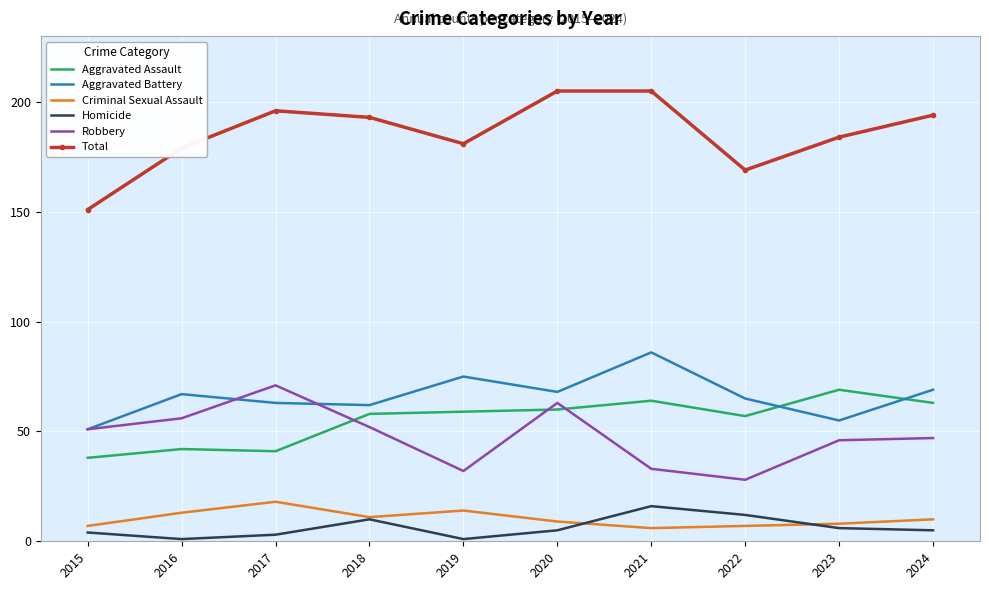

Reading left to right, list all the values displayed in this chart.

Aggravated Assault: 2015=38	2016=42	2017=41	2018=58	2019=59	2020=60	2021=64	2022=57	2023=69	2024=63
Aggravated Battery: 2015=51	2016=67	2017=63	2018=62	2019=75	2020=68	2021=86	2022=65	2023=55	2024=69
Criminal Sexual Assault: 2015=7	2016=13	2017=18	2018=11	2019=14	2020=9	2021=6	2022=7	2023=8	2024=10
Homicide: 2015=4	2016=1	2017=3	2018=10	2019=1	2020=5	2021=16	2022=12	2023=6	2024=5
Robbery: 2015=51	2016=56	2017=71	2018=52	2019=32	2020=63	2021=33	2022=28	2023=46	2024=47
Total: 2015=151	2016=179	2017=196	2018=193	2019=181	2020=205	2021=205	2022=169	2023=184	2024=194